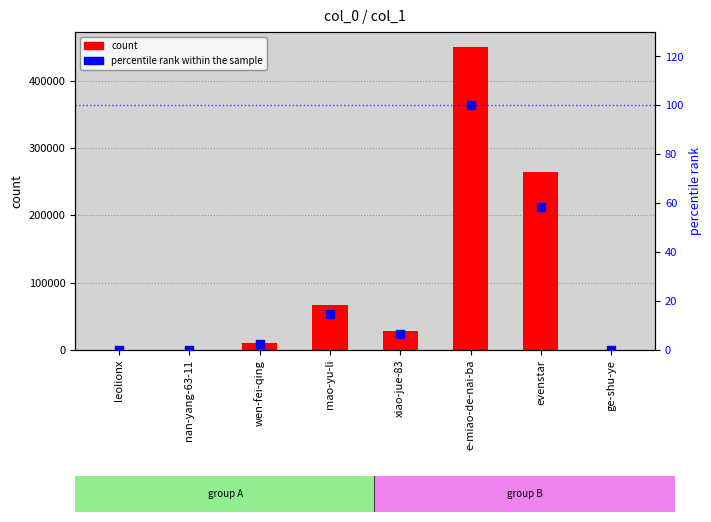

Which series has the widest spread of Y values?

count